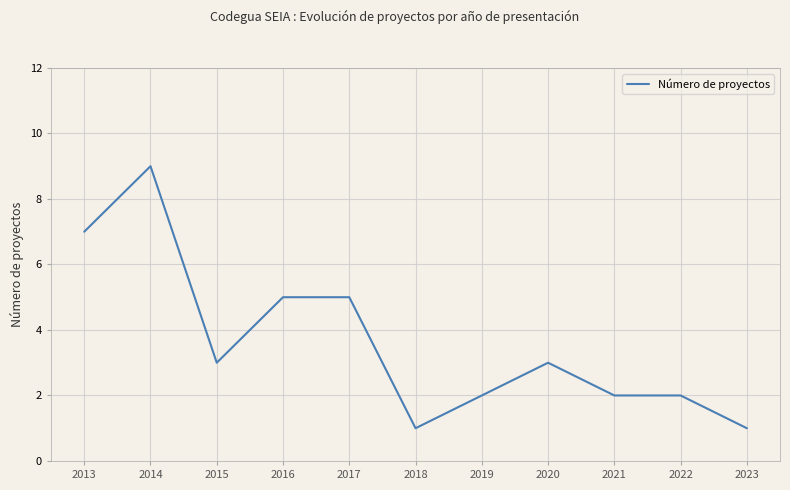

Read the value at 2017.

5